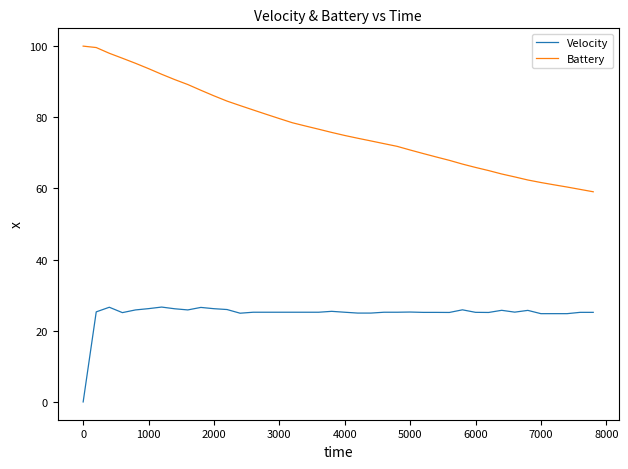

Rank the series by their average value, from lowest to highest.

Velocity, Battery